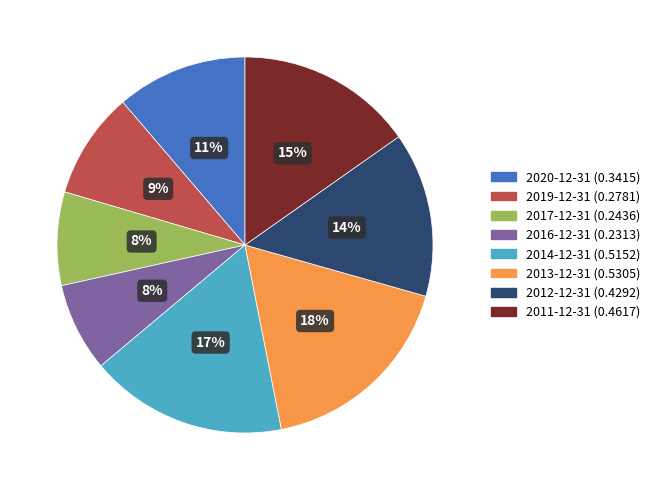

To the nearest percent, what portion does 2013-12-31 represent?

18%